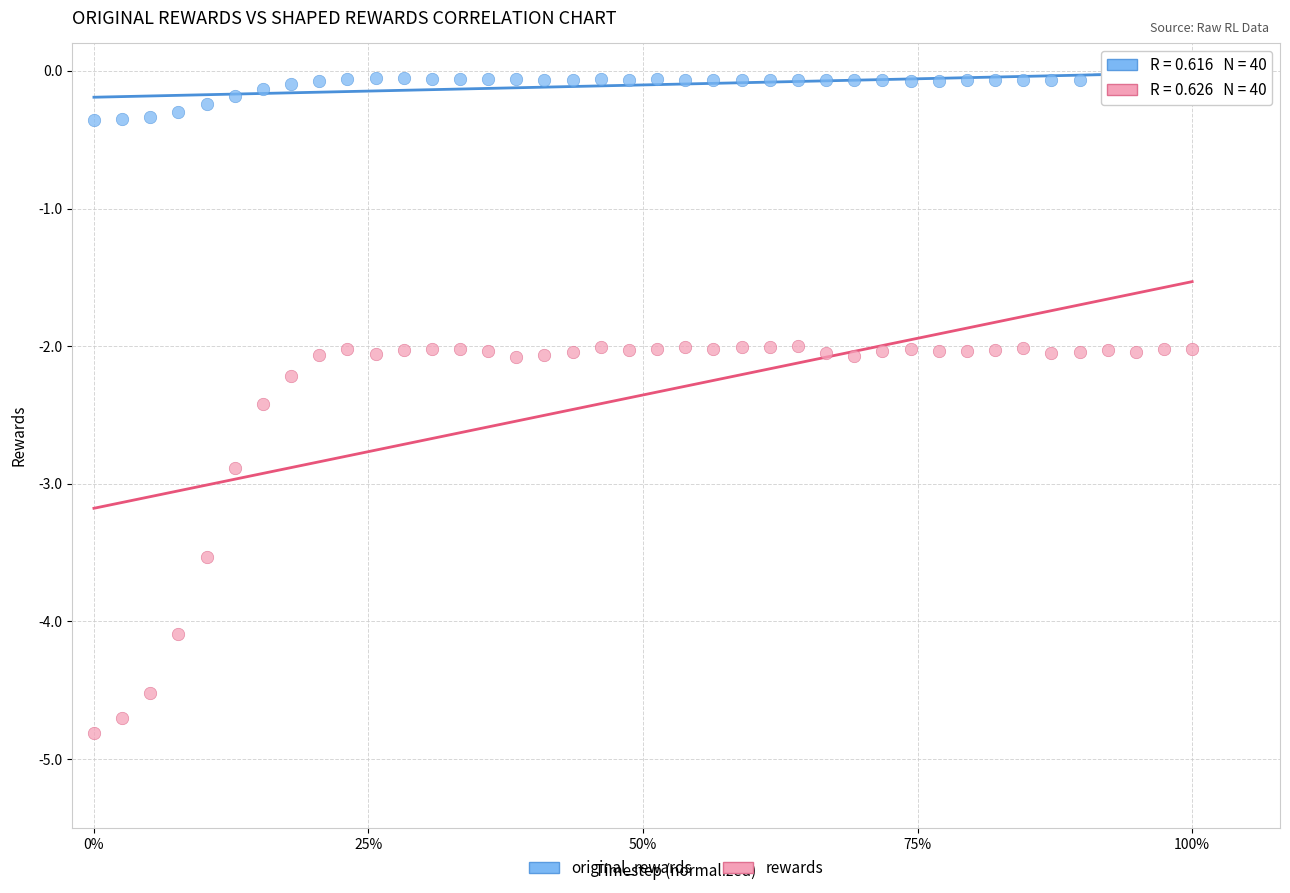

In the rewards series, what Y value is closest to -3?

-2.9